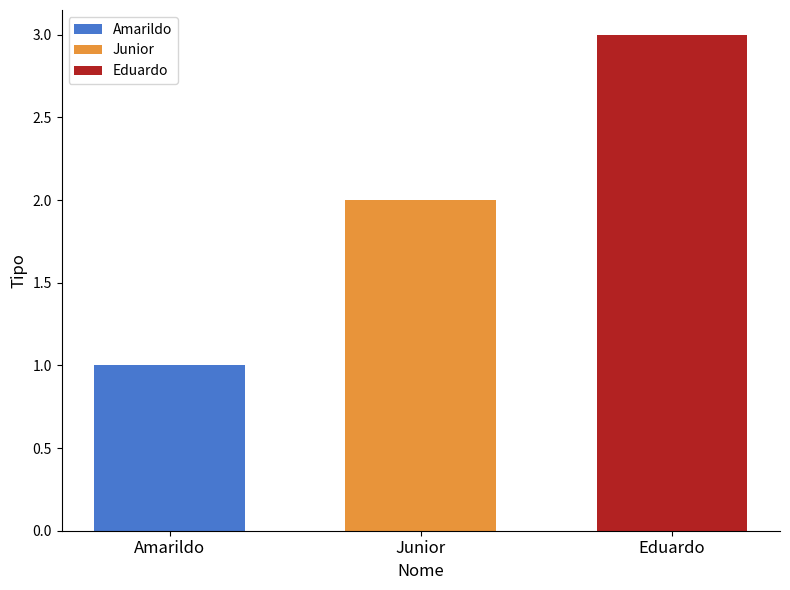

How many categories are shown in the chart?

1